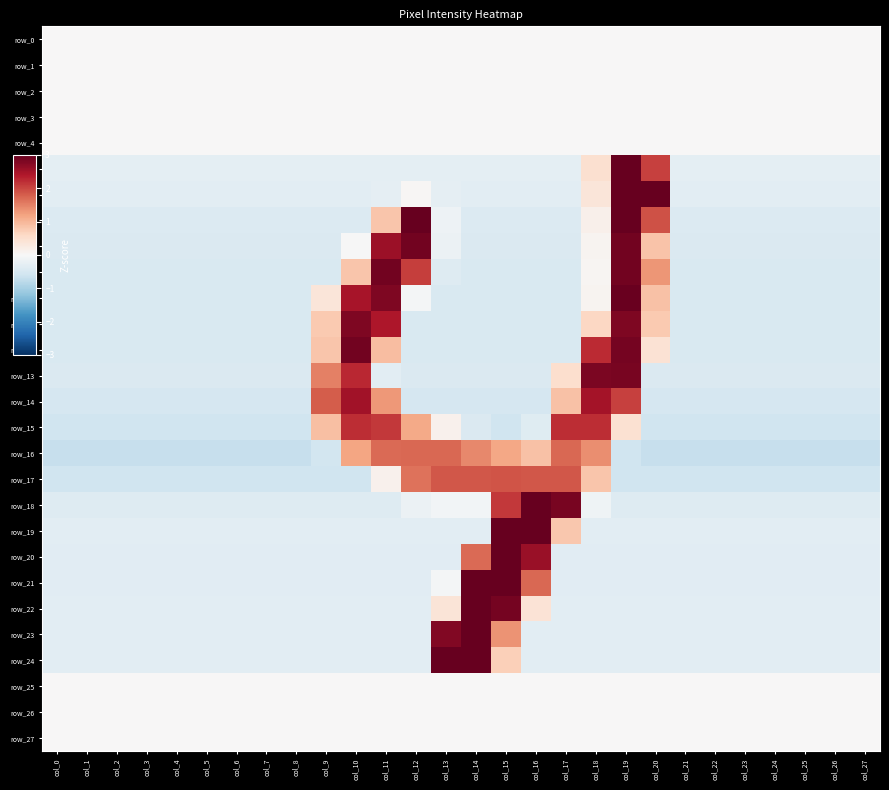

How many values in the row_6 series are below 0?

24